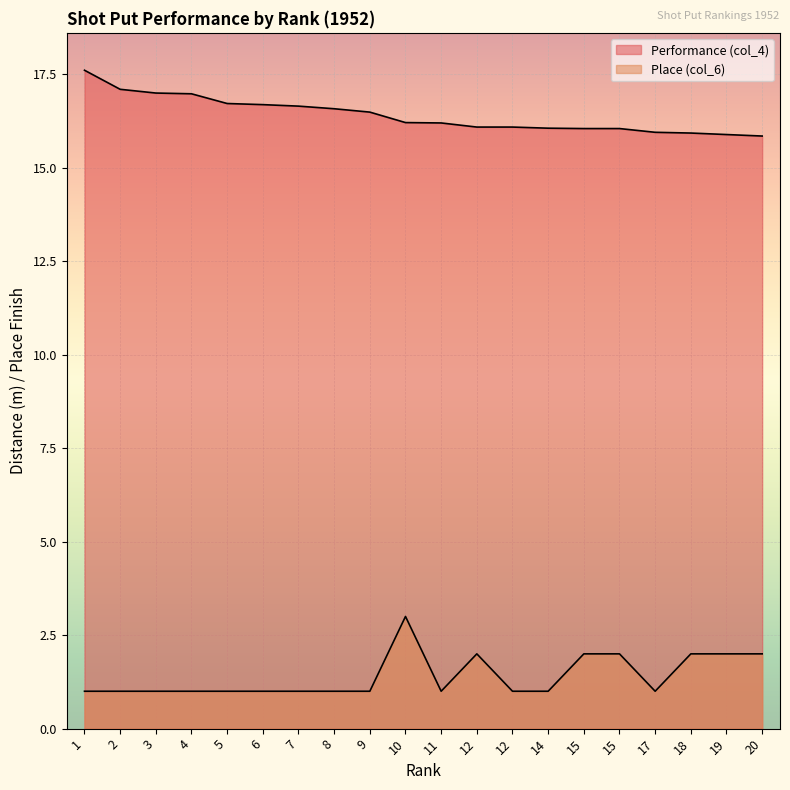

What is the total value across all series at 12?

18.1